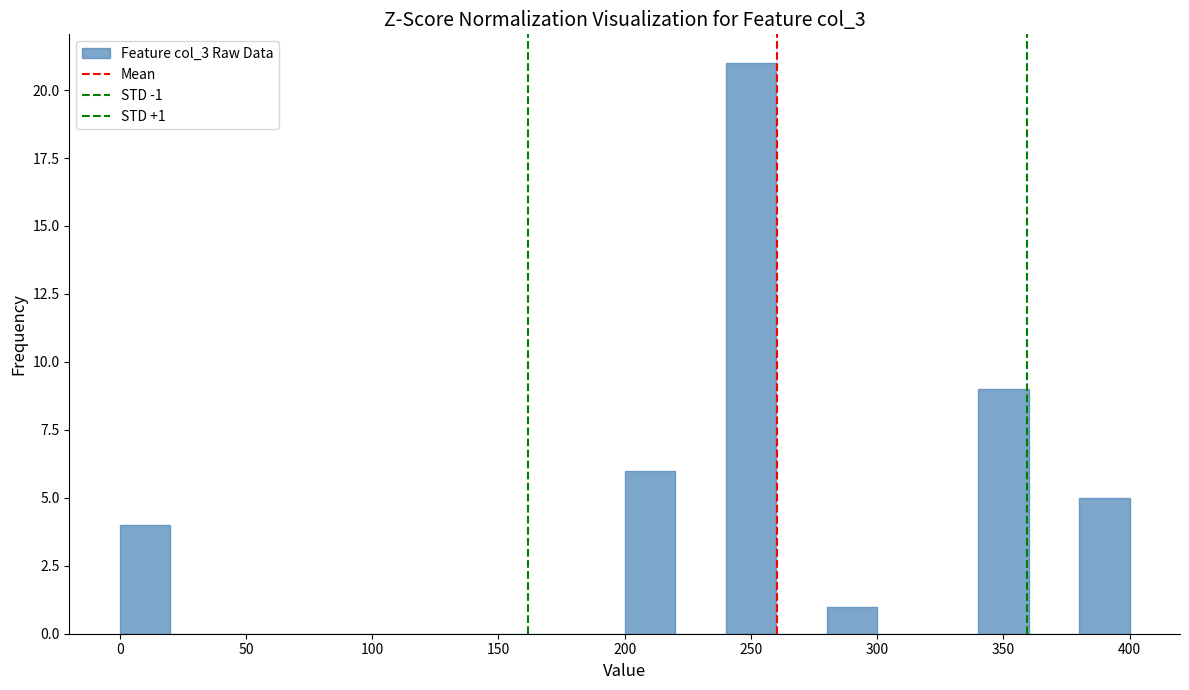

Which range on the x-axis has the tallest bar?

240 to 260